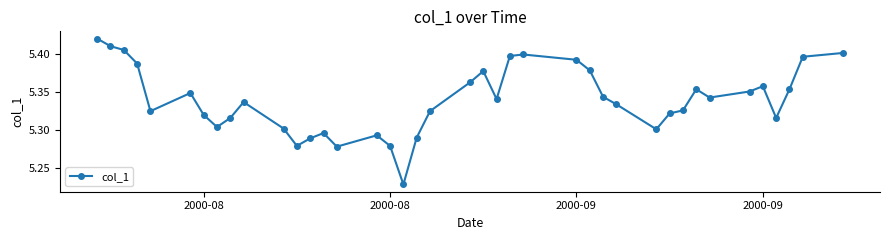

True or false: there are more than 1 points higher than both neighbors.

True